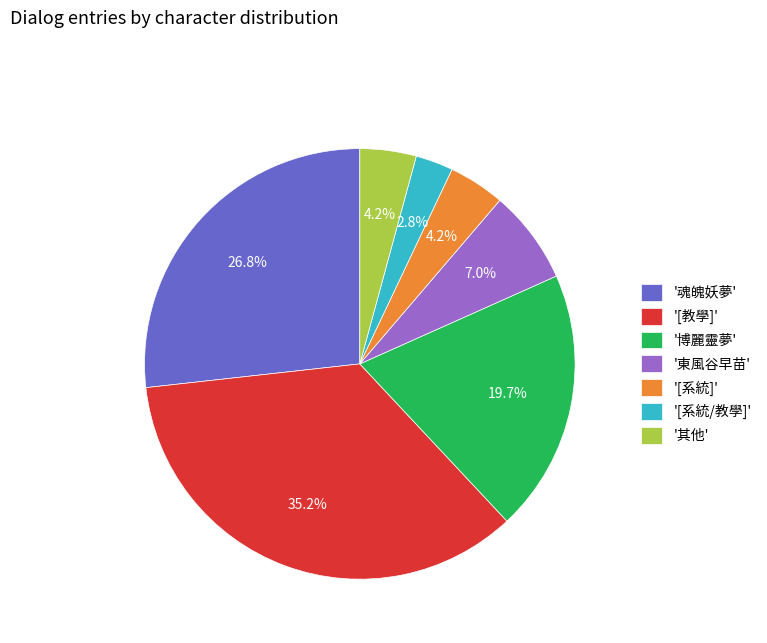

What portion of the pie excludes '[教學]'?

64.8%